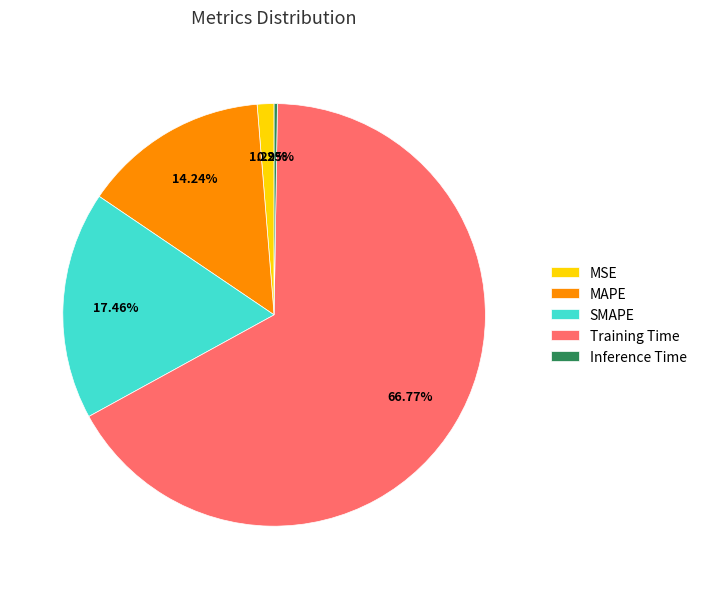

Is it true that MSE is 11% of the pie?

False